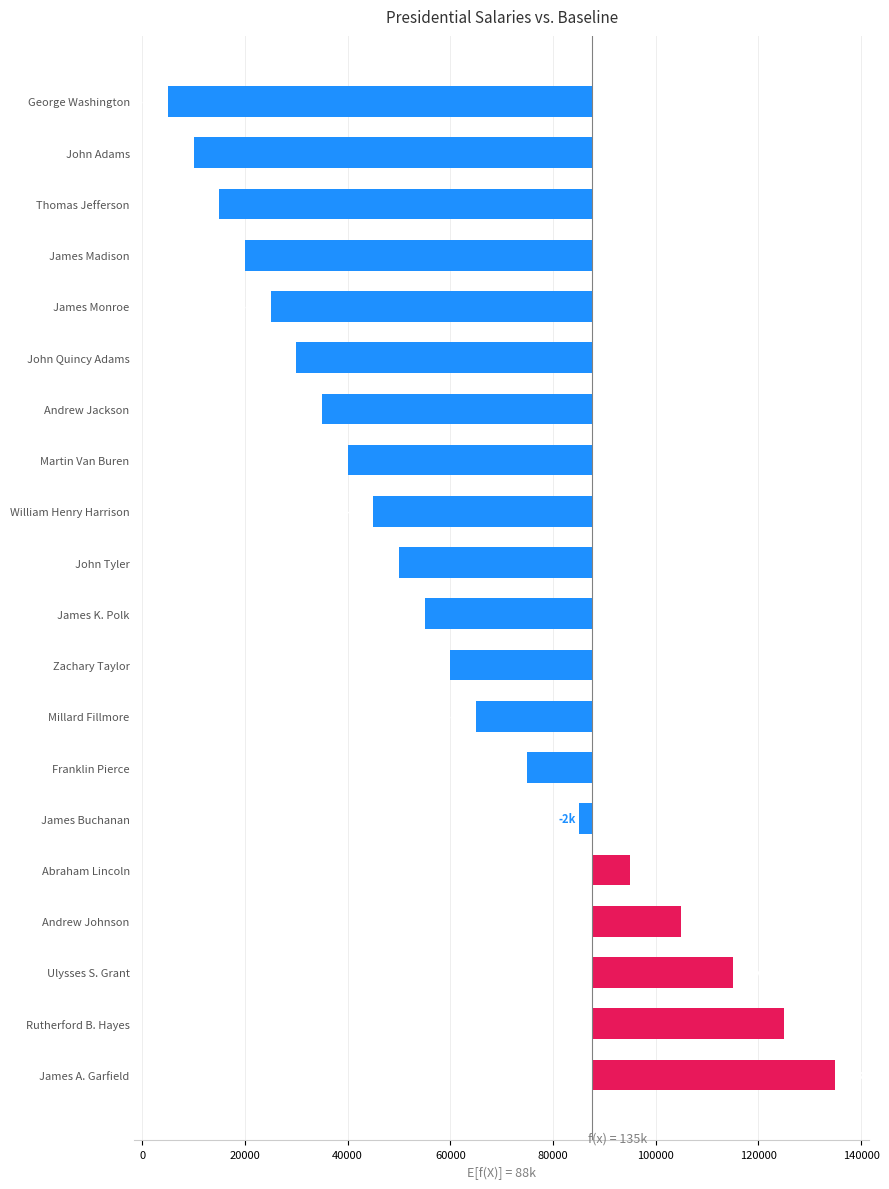

How many values are below zero?

15